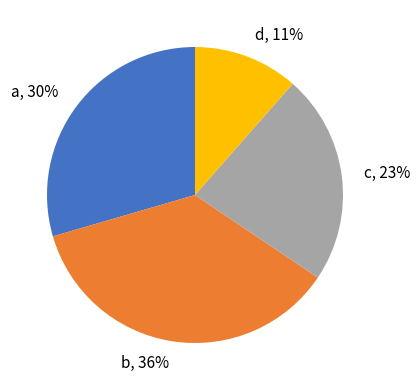

Do a and c together represent more than half of the pie?

Yes